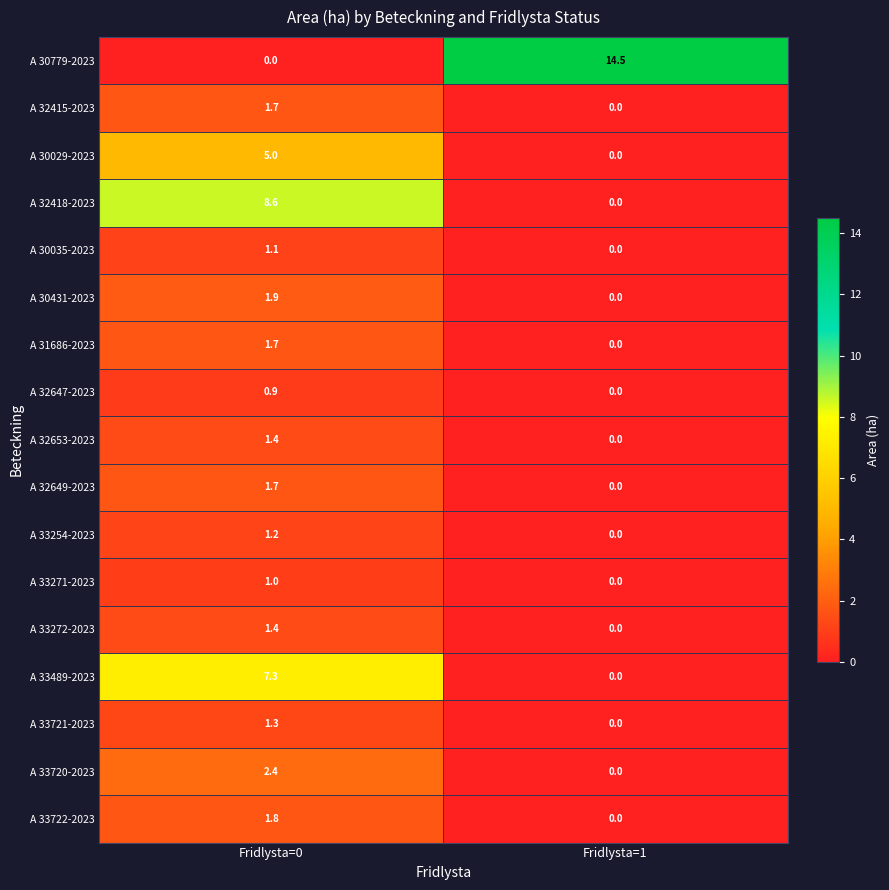

How many distinct data groups are displayed?

17